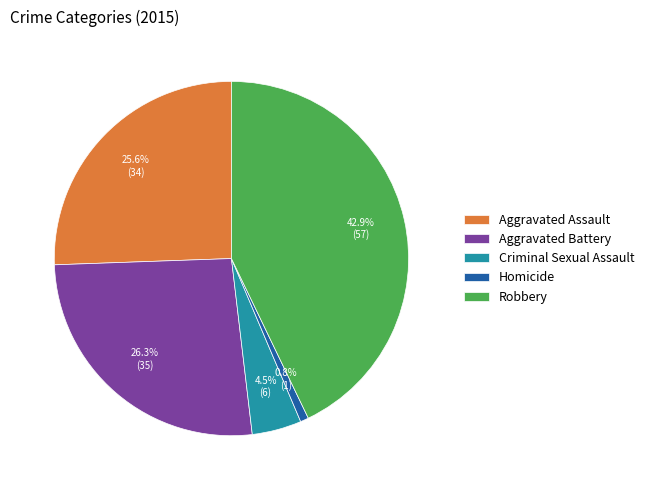

What portion of the pie excludes Criminal Sexual Assault?

95.5%